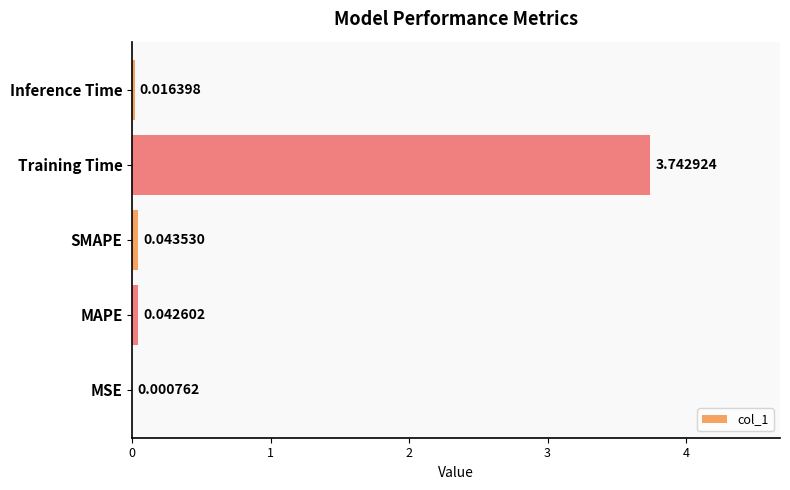

What is the change in value from SMAPE to Training Time?

+3.7